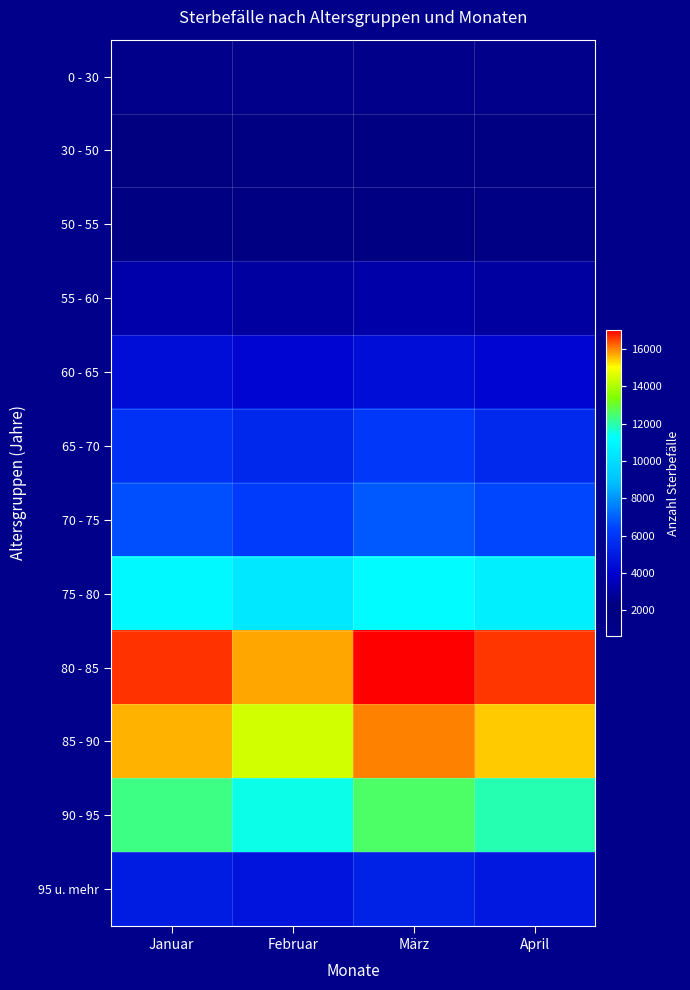

How many data points does each series have?

4